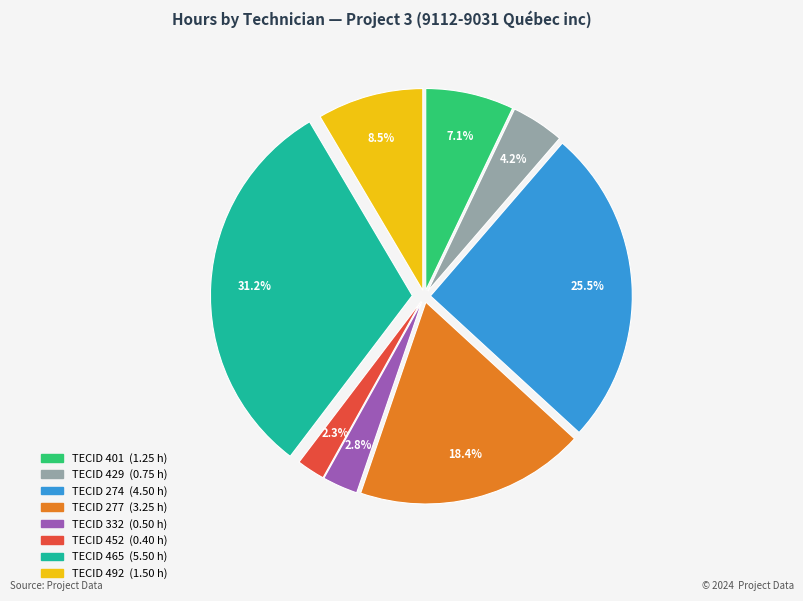

Is there a majority slice in this chart?

No